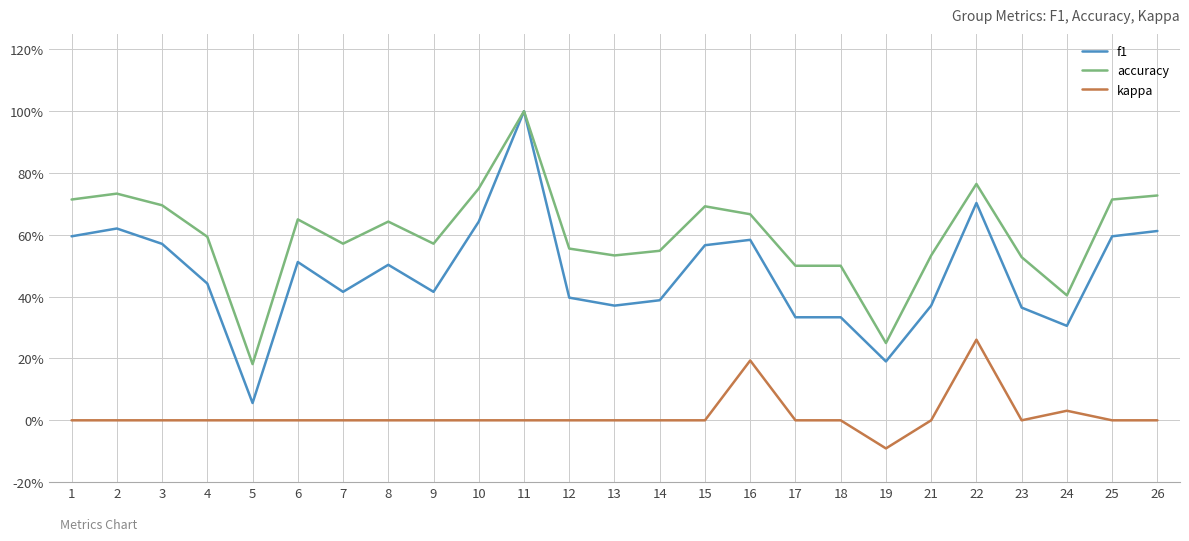

Reading left to right, extract all data points from this chart.

f1: 0.6	0.6	0.6	0.4	0.1	0.5	0.4	0.5	0.4	0.6	1.0	0.4	0.4	0.4	0.6	0.6	0.3	0.3	0.2	0.4	0.7	0.4	0.3	0.6	0.6
accuracy: 0.7	0.7	0.7	0.6	0.2	0.7	0.6	0.6	0.6	0.8	1.0	0.6	0.5	0.5	0.7	0.7	0.5	0.5	0.2	0.5	0.8	0.5	0.4	0.7	0.7
kappa: 0.0	0.0	0.0	0.0	0.0	0.0	0.0	0.0	0.0	0.0	0.0	0.0	0.0	0.0	0.0	0.2	0.0	0.0	-0.1	0.0	0.3	0.0	0.0	0.0	0.0